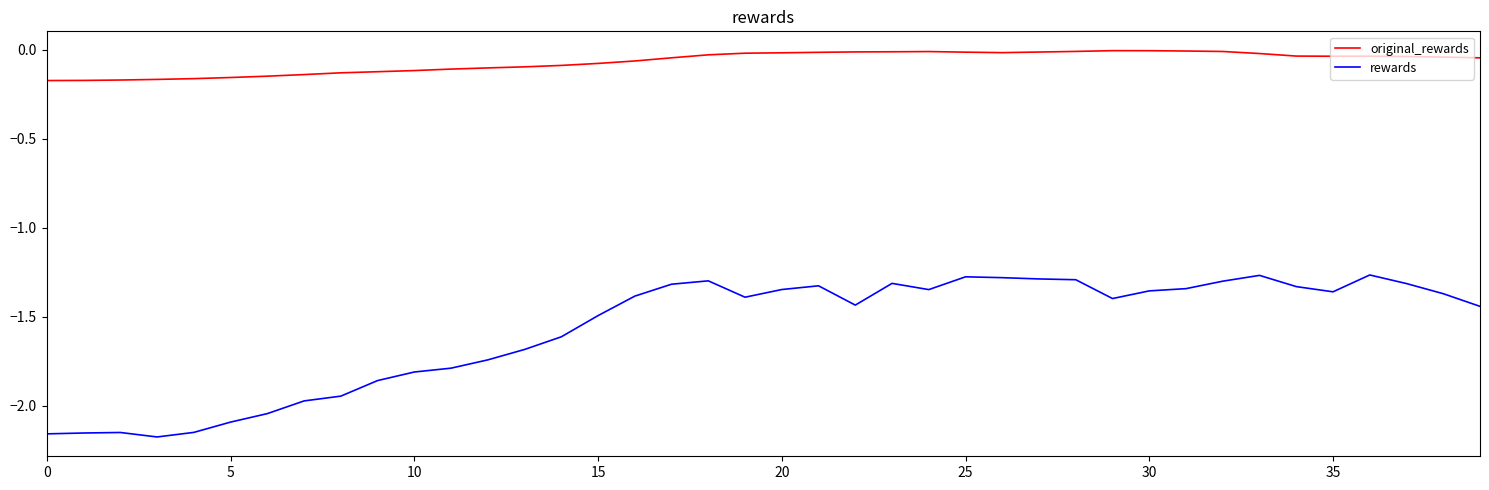

Which series has the widest spread of values?

rewards